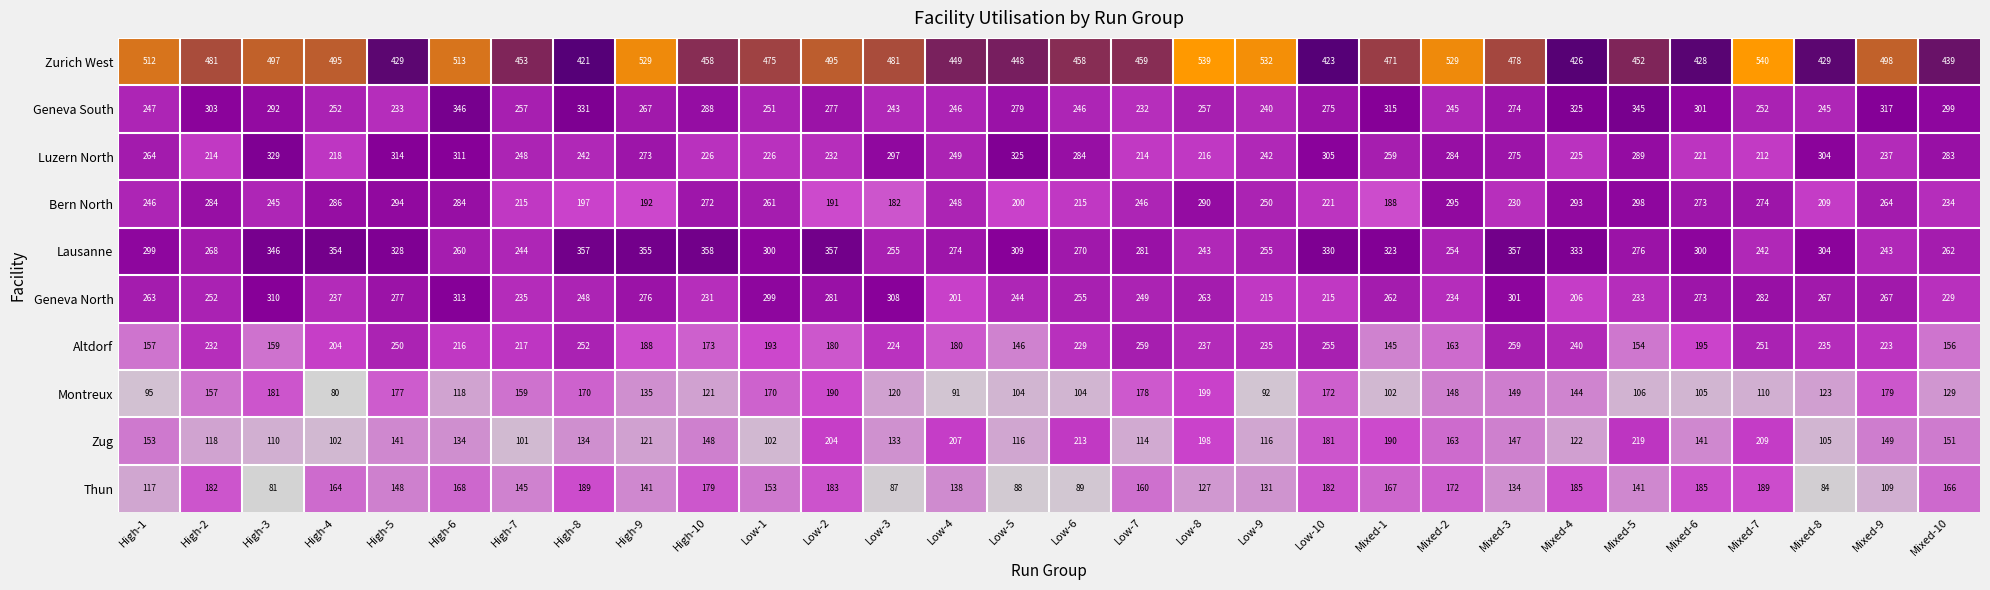

What is the maximum value for Luzern North?

329